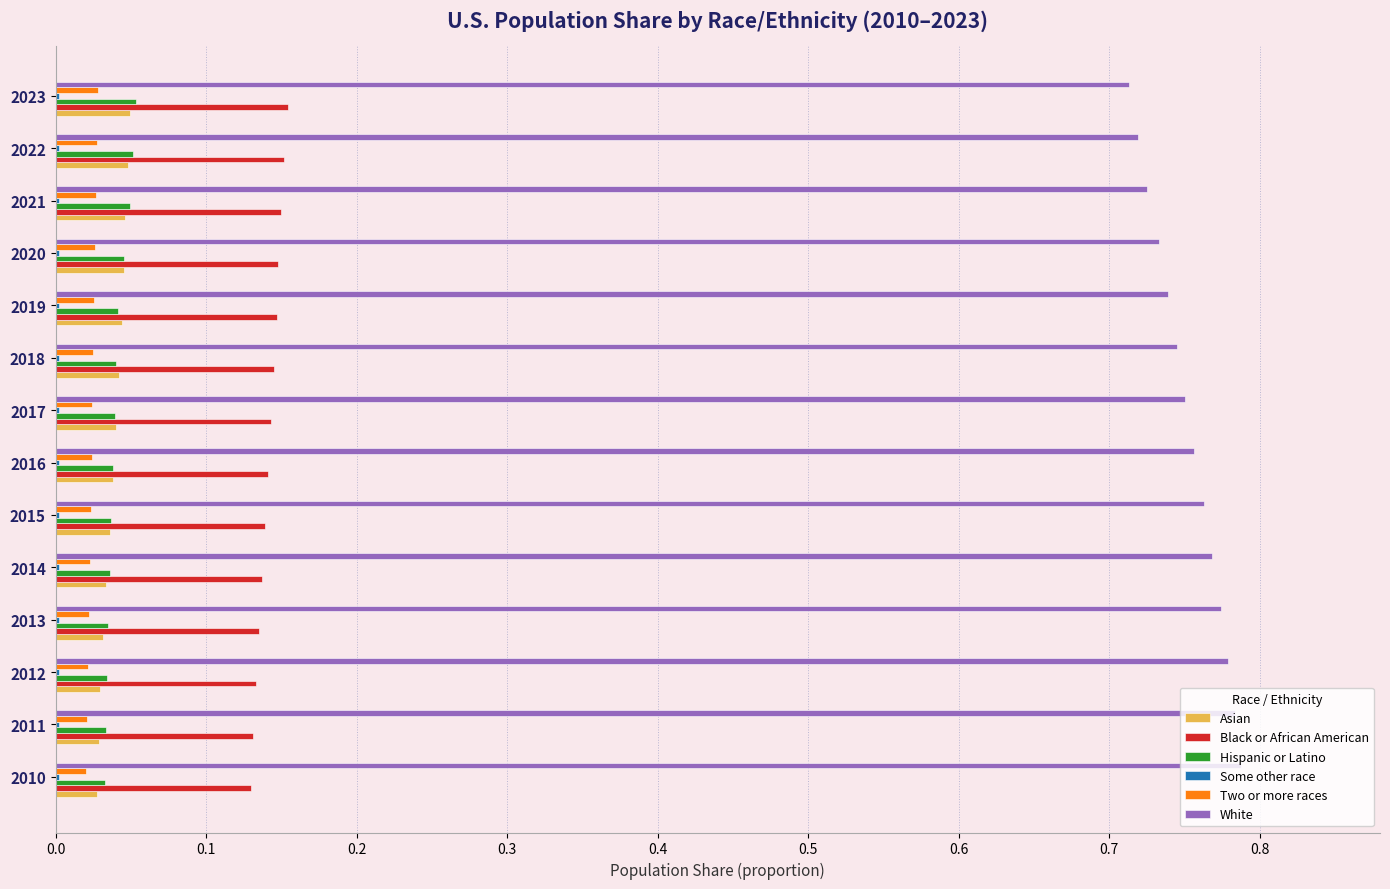

How many Asian values are between 0 and 1?

14